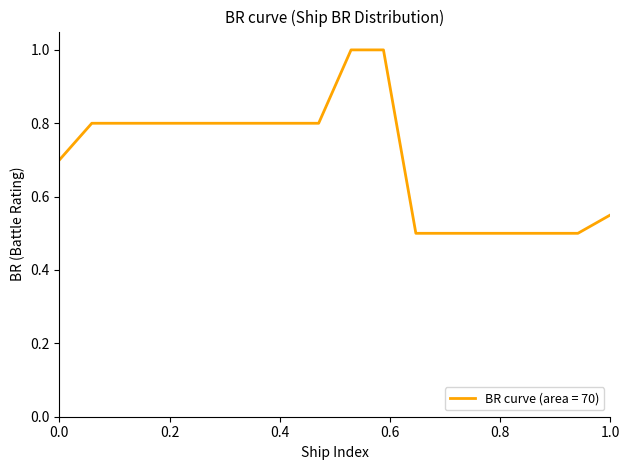

What is the greatest value displayed?

1.0